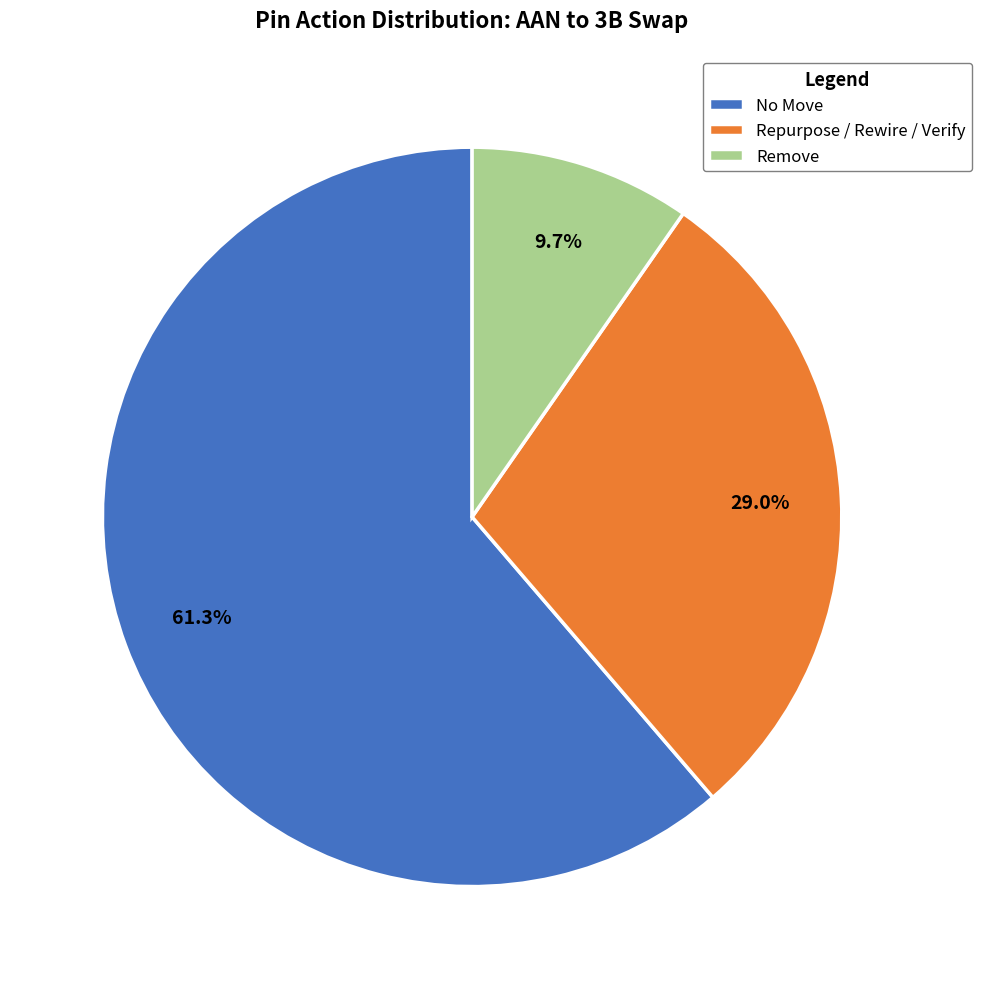

How many slices are in this pie chart?

3